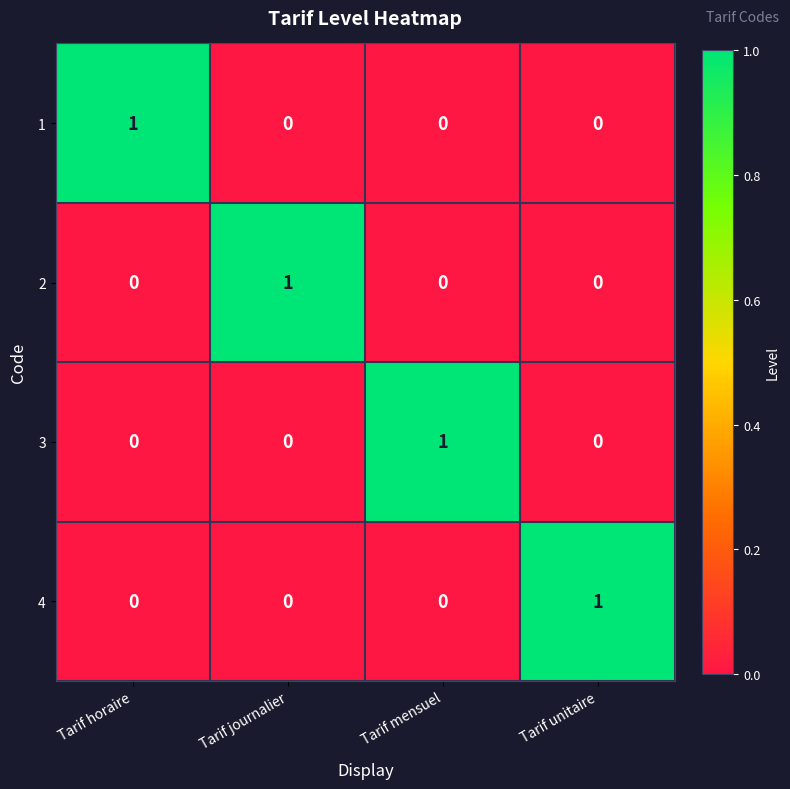

At how many categories does at least one series exceed 0?

4